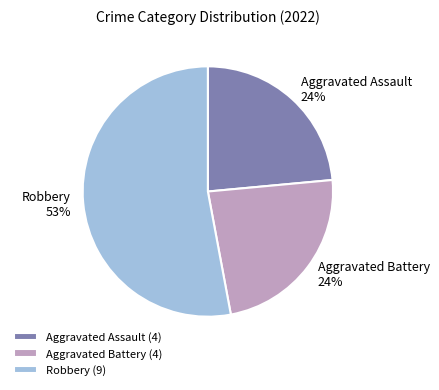

How many segments does this pie chart have?

3